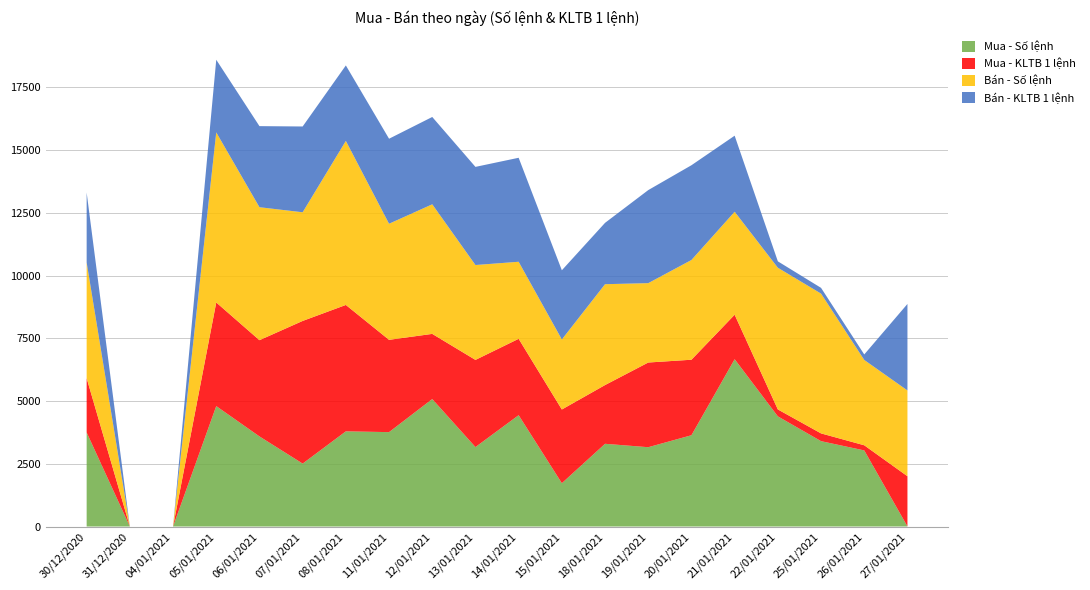

Reading right to left, extract all data points from this chart.

Mua - Số lệnh: 27/01/2021=4	26/01/2021=3033	25/01/2021=3402	22/01/2021=4390	21/01/2021=6668	20/01/2021=3638	19/01/2021=3161	18/01/2021=3297	15/01/2021=1727	14/01/2021=4437	13/01/2021=3167	12/01/2021=5080	11/01/2021=3762	08/01/2021=3793	07/01/2021=2508	06/01/2021=3591	05/01/2021=4799	04/01/2021=0	31/12/2020=0	30/12/2020=3749
Mua - KLTB 1 lệnh: 27/01/2021=2000	26/01/2021=205	25/01/2021=309	22/01/2021=276	21/01/2021=1773	20/01/2021=3009	19/01/2021=3375	18/01/2021=2341	15/01/2021=2937	14/01/2021=3044	13/01/2021=3473	12/01/2021=2597	11/01/2021=3678	08/01/2021=5037	07/01/2021=5685	06/01/2021=3835	05/01/2021=4130	04/01/2021=0	31/12/2020=0	30/12/2020=2162
Bán - Số lệnh: 27/01/2021=3419	26/01/2021=3400	25/01/2021=5571	22/01/2021=5647	21/01/2021=4103	20/01/2021=3975	19/01/2021=3163	18/01/2021=4019	15/01/2021=2791	14/01/2021=3070	13/01/2021=3781	12/01/2021=5164	11/01/2021=4626	08/01/2021=6537	07/01/2021=4330	06/01/2021=5299	05/01/2021=6778	04/01/2021=0	31/12/2020=0	30/12/2020=4613
Bán - KLTB 1 lệnh: 27/01/2021=3447	26/01/2021=219	25/01/2021=229	22/01/2021=255	21/01/2021=3031	20/01/2021=3776	19/01/2021=3708	18/01/2021=2445	15/01/2021=2757	14/01/2021=4144	13/01/2021=3911	12/01/2021=3480	11/01/2021=3388	08/01/2021=3008	07/01/2021=3419	06/01/2021=3231	05/01/2021=2894	04/01/2021=0	31/12/2020=0	30/12/2020=2785